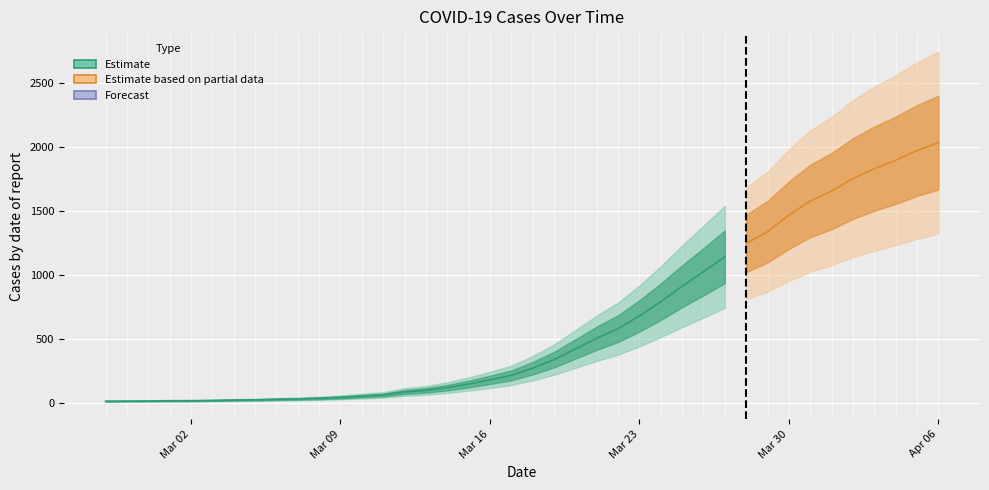

What is the minimum value shown in the chart?

13